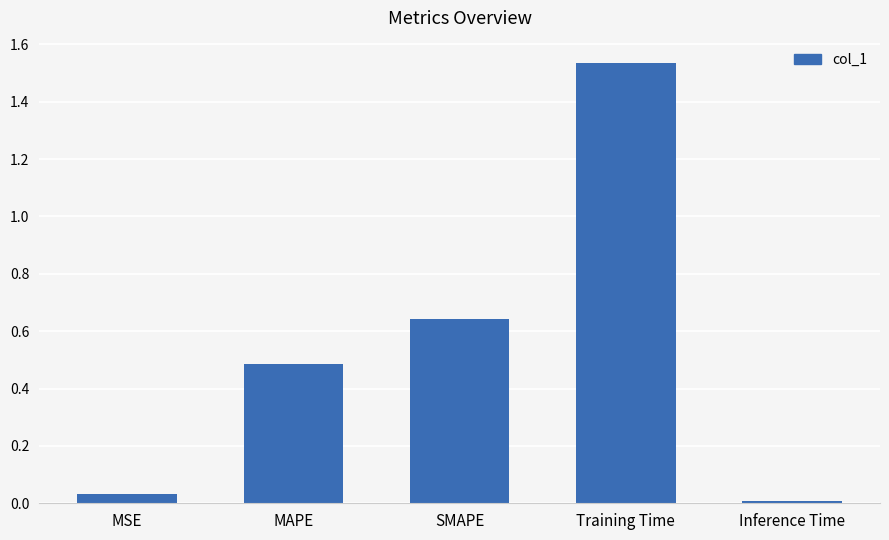

What is the ratio of the value at SMAPE to the value at Training Time?

0.4